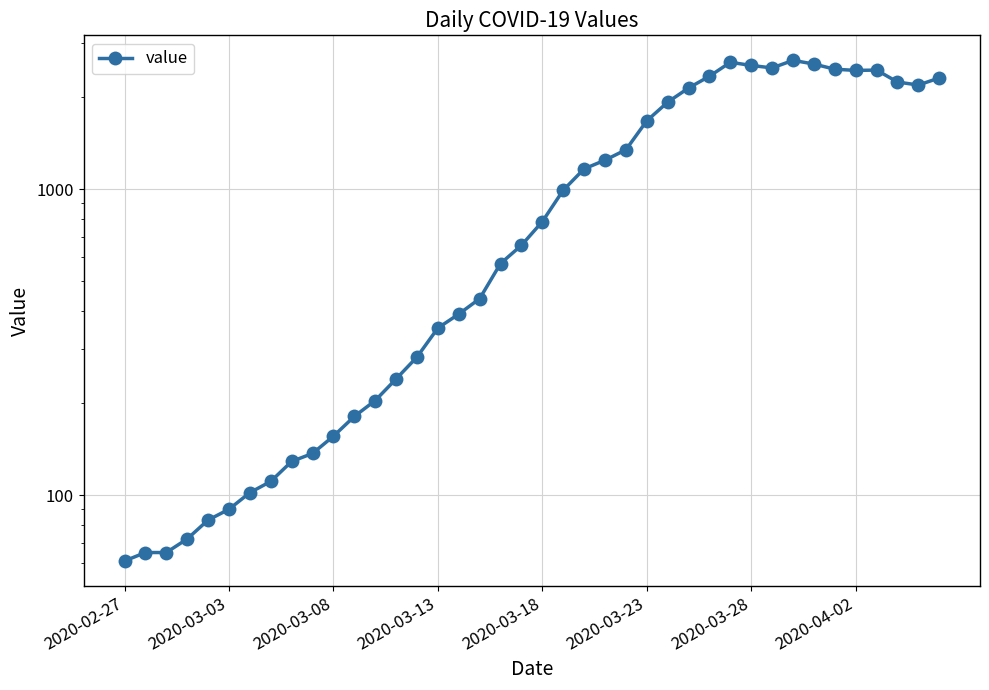

How many series are shown in this chart?

1